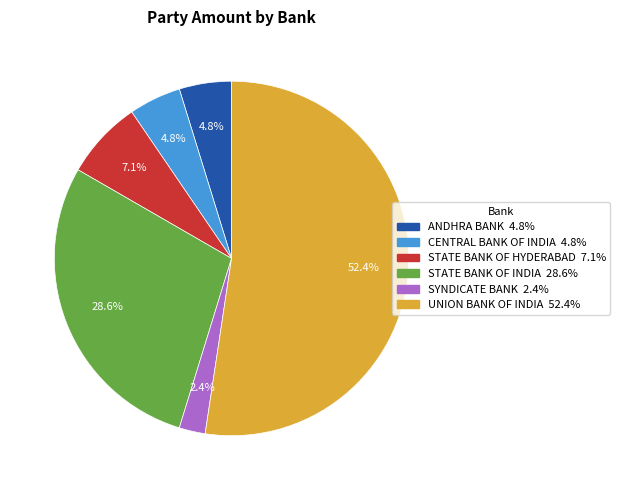

How many segments does this pie chart have?

6